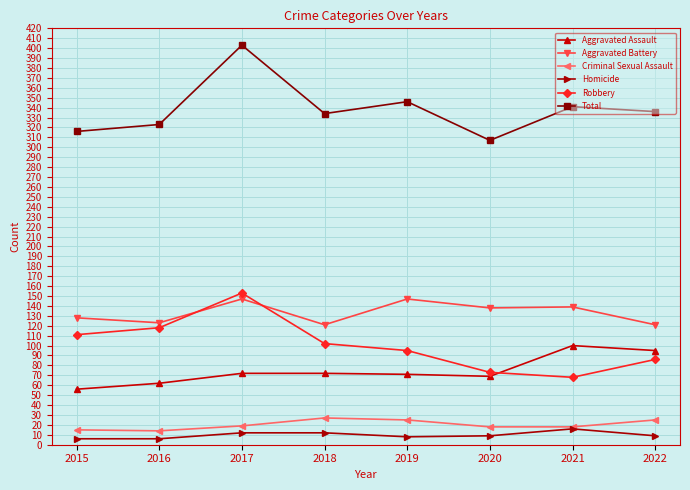

What is the maximum value for Total?

403